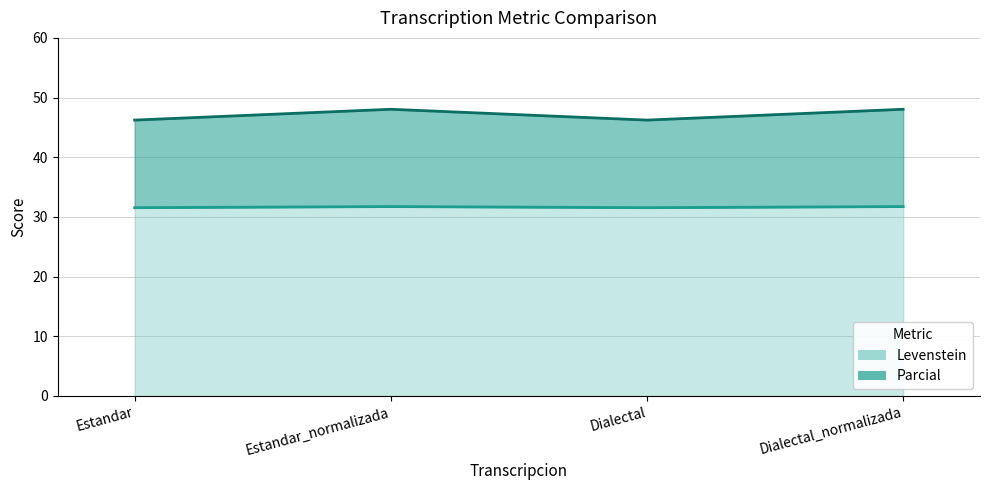

At which label is Levenstein closest to 31?

Estandar